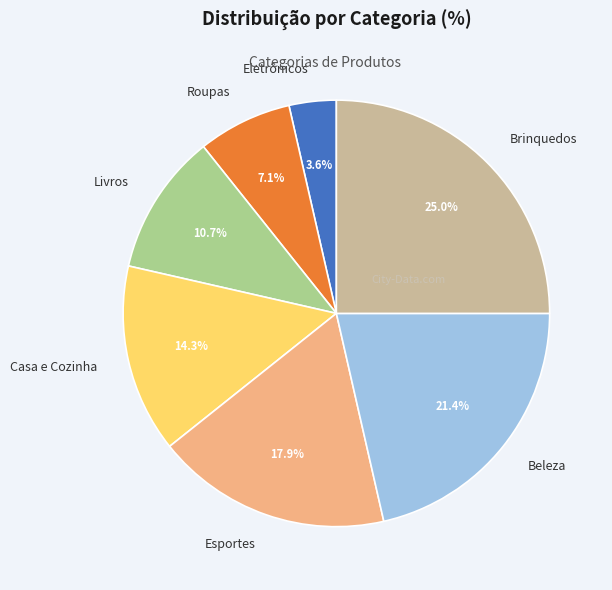

Is there a majority slice in this chart?

No